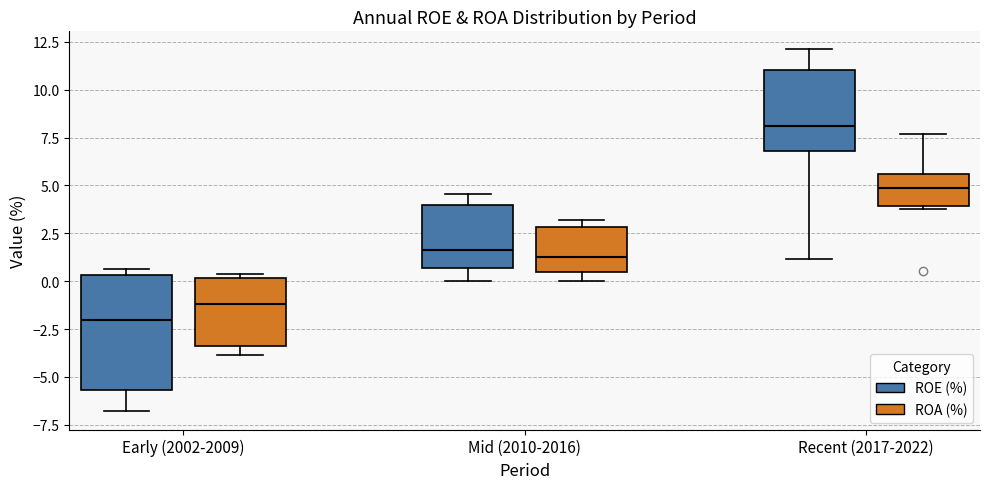

Comparing the boxes themselves (not the whiskers), which one is the tallest?

Early (2002-2009) (ROE (%))